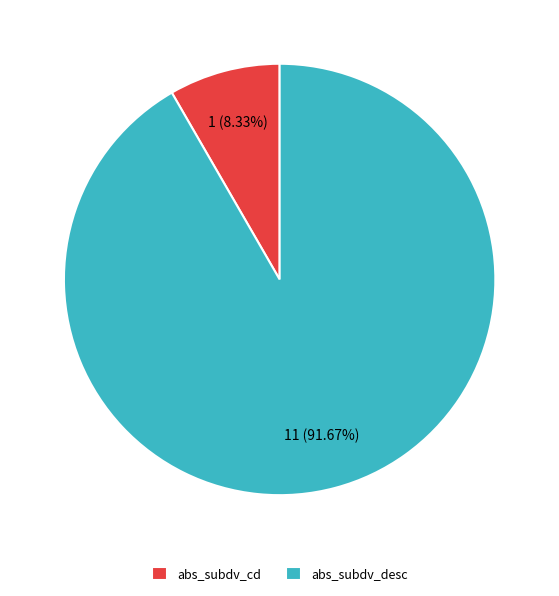

Is it true that abs_subdv_cd is 19% of the pie?

False